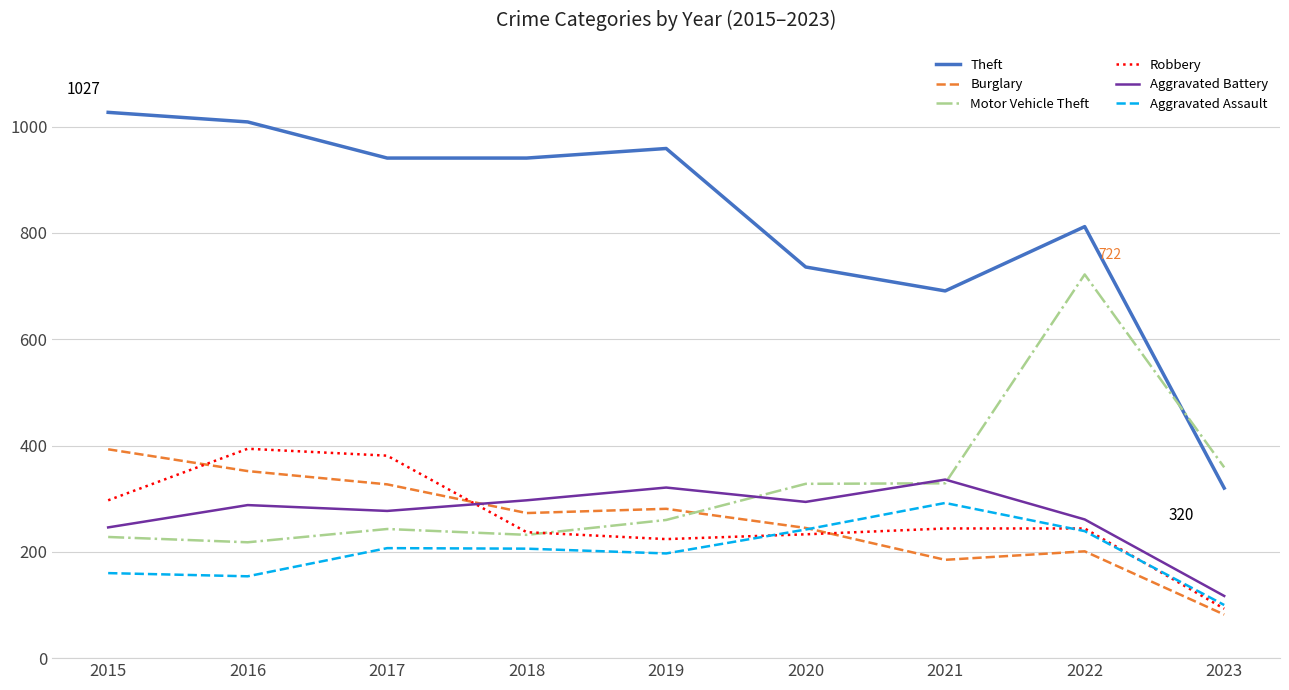

What is the spread (max minus min) of values at 2022?

611